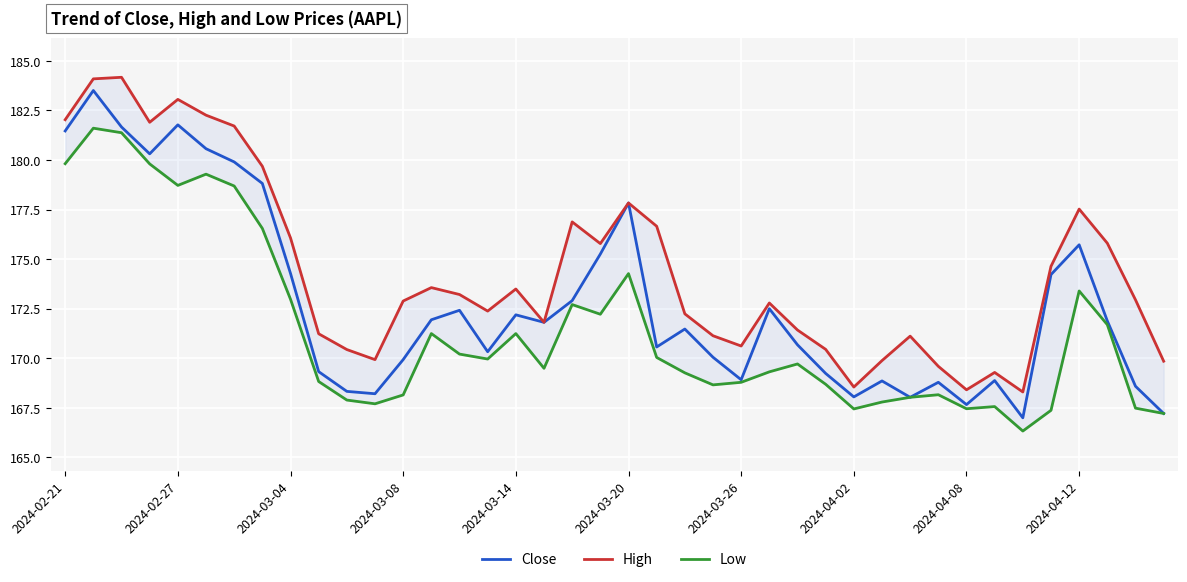

What is the maximum value for Close?

183.5